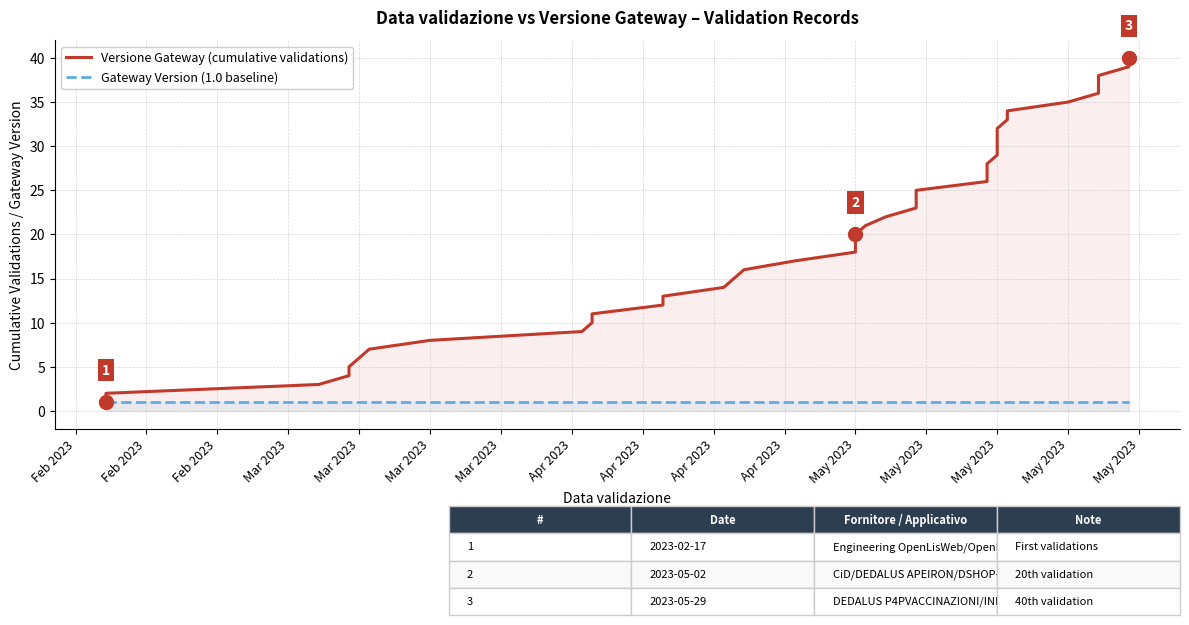

What is the label of the 13th point from the left?

May 2023